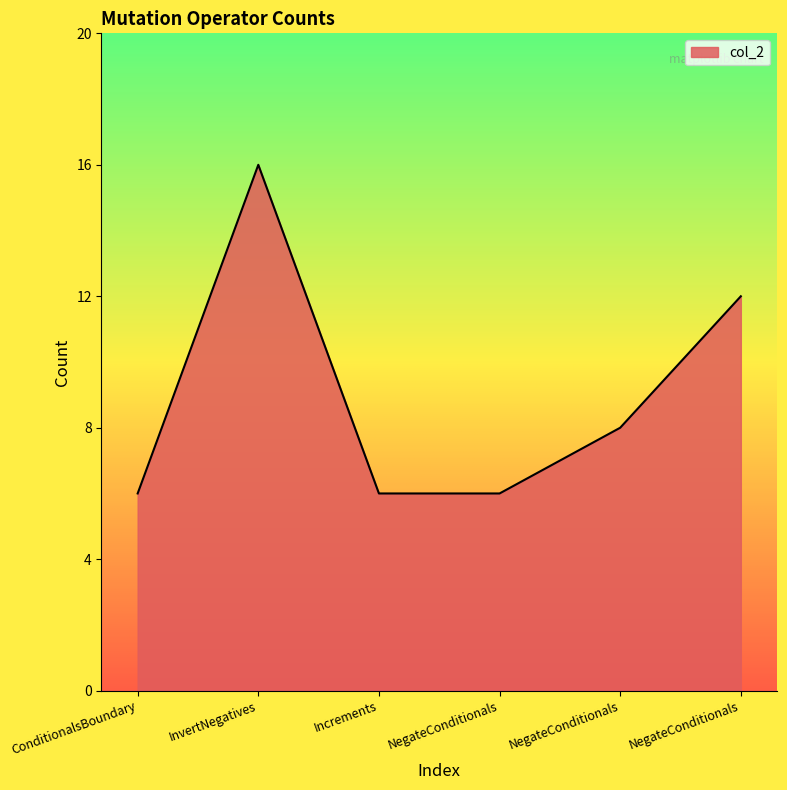

What value does the data have at NegateConditionals, to the nearest 10?

10